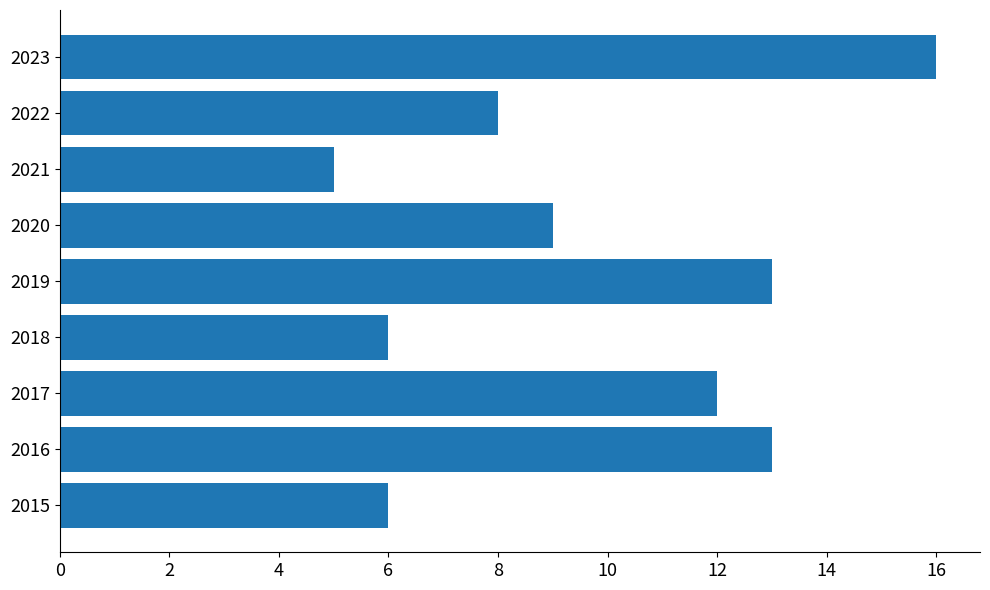

What is the greatest value displayed?

16